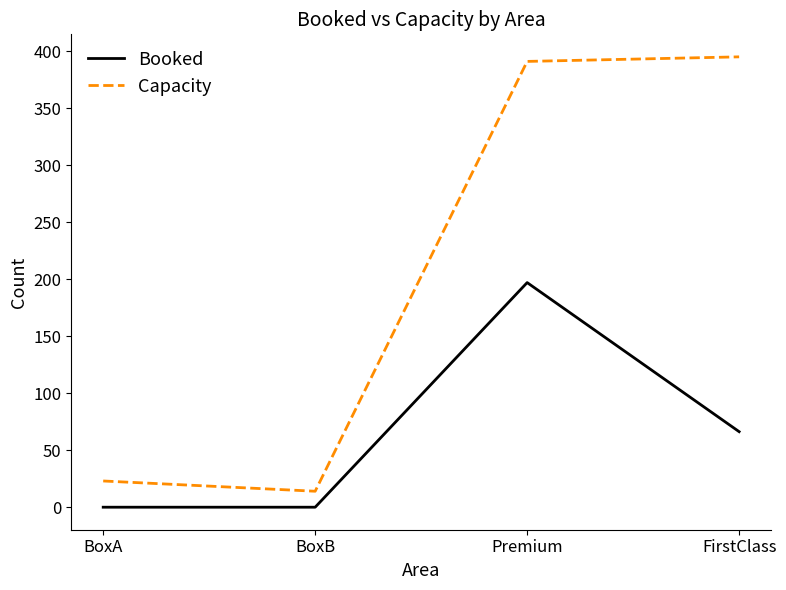

The value of Capacity at FirstClass is 395.0. True or false?

True